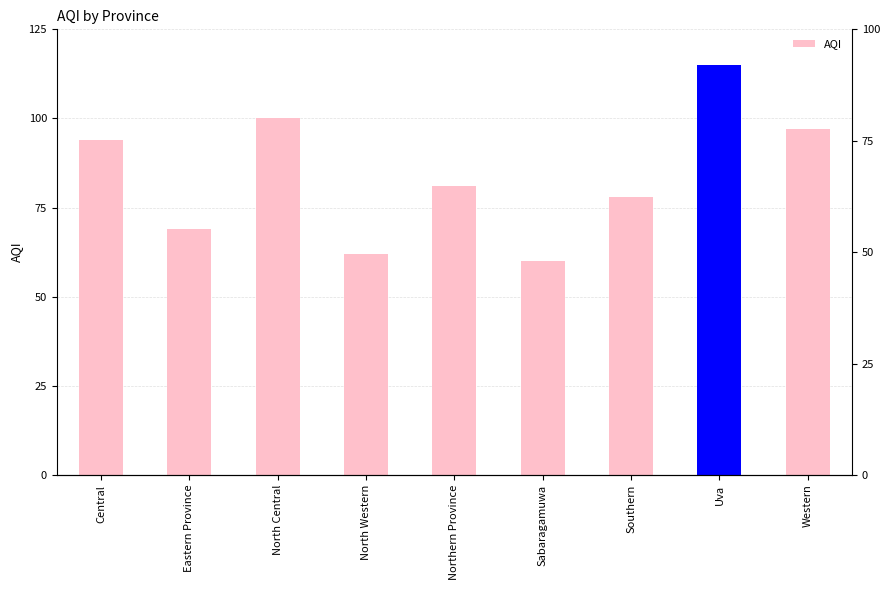

Reading right to left, transcribe all the data shown in this chart.

97	115	78	60	81	62	100	69	94